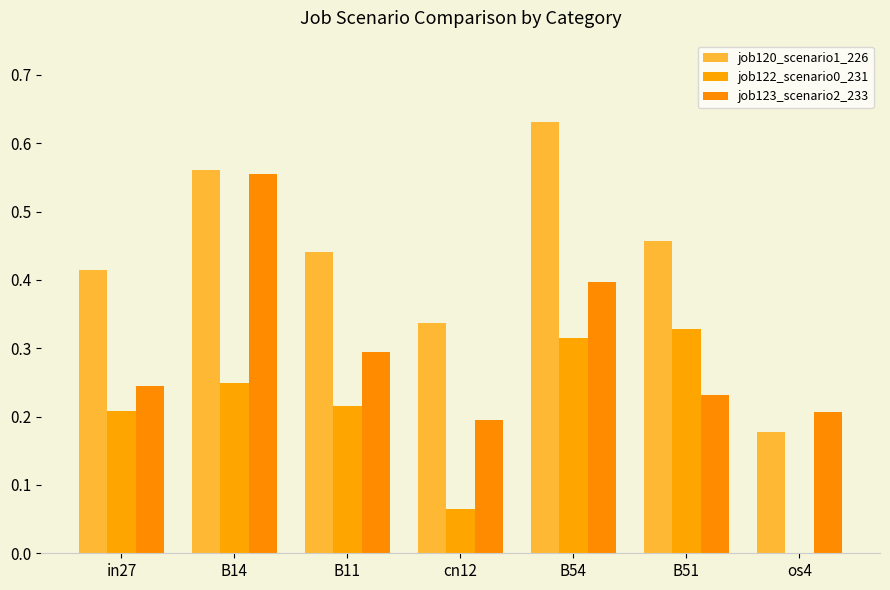

Reading right to left, transcribe all the data shown in this chart.

job120_scenario1_226: os4=0.2	B51=0.5	B54=0.6	cn12=0.3	B11=0.4	B14=0.6	in27=0.4
job122_scenario0_231: os4=0.0	B51=0.3	B54=0.3	cn12=0.1	B11=0.2	B14=0.2	in27=0.2
job123_scenario2_233: os4=0.2	B51=0.2	B54=0.4	cn12=0.2	B11=0.3	B14=0.6	in27=0.2